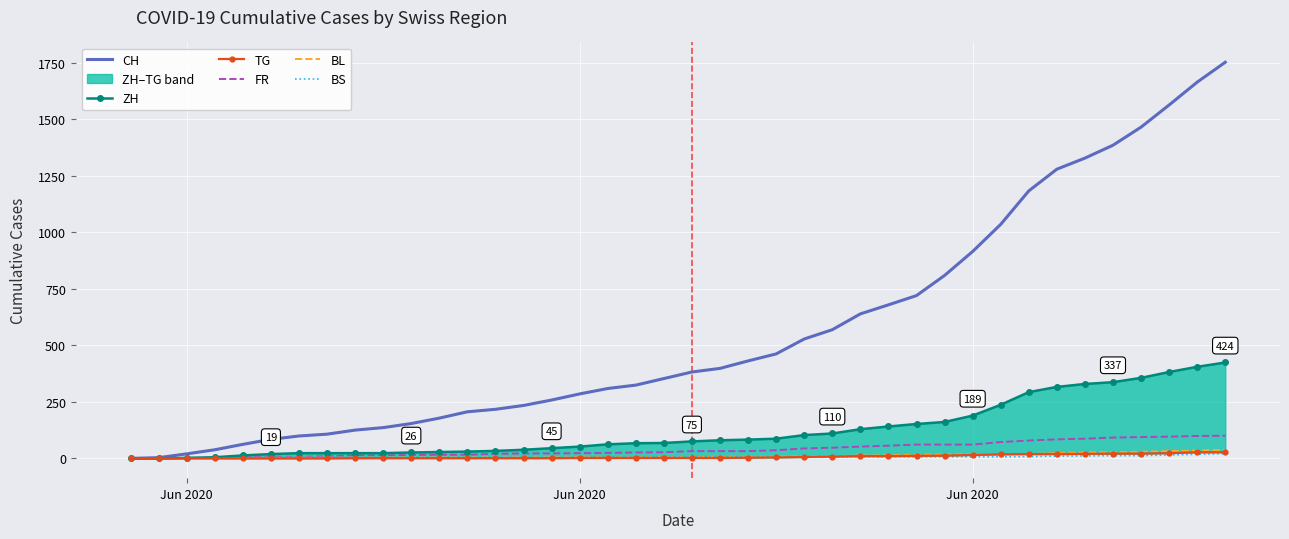

Reading right to left, extract all data points from this chart.

CH: 1752	1664	1563	1465	1385	1328	1279	1183	1035	915	809	720	679	639	569	528	462	431	398	382	353	324	309	285	258	234	217	206	178	154	136	125	107	99	84	62	38	20	3	0
ZH: 424	405	382	356	337	329	316	293	237	189	161	152	141	129	110	103	87	83	80	75	68	67	62	52	45	38	33	30	28	26	23	23	23	23	19	13	5	2	0	0
TG: 27	27	23	21	21	20	19	19	18	15	12	11	10	10	8	6	4	3	2	2	2	2	2	2	1	1	1	1	1	1	1	1	0	0	0	0	0	0	0	0
FR: 100	99	96	94	92	87	84	79	72	61	61	61	56	52	47	44	36	32	32	32	27	26	24	23	22	22	20	16	16	15	13	13	9	7	7	5	3	2	0	0
BL: 38	35	32	29	27	27	23	19	18	17	17	16	14	12	10	9	7	7	7	6	5	5	5	5	4	4	4	4	4	4	3	3	3	3	3	2	2	1	1	0
BS: 21	18	15	12	12	11	10	8	7	7	7	7	7	7	7	7	7	7	7	7	7	6	6	5	5	5	5	5	5	5	5	4	4	4	4	1	1	0	0	0